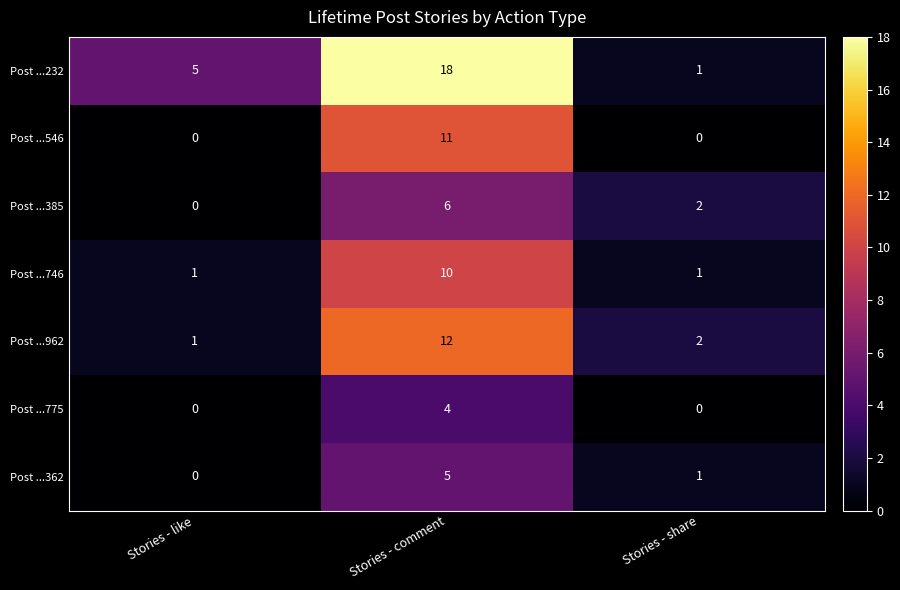

Where does the Post ...962 series first go above 2?

Stories - comment